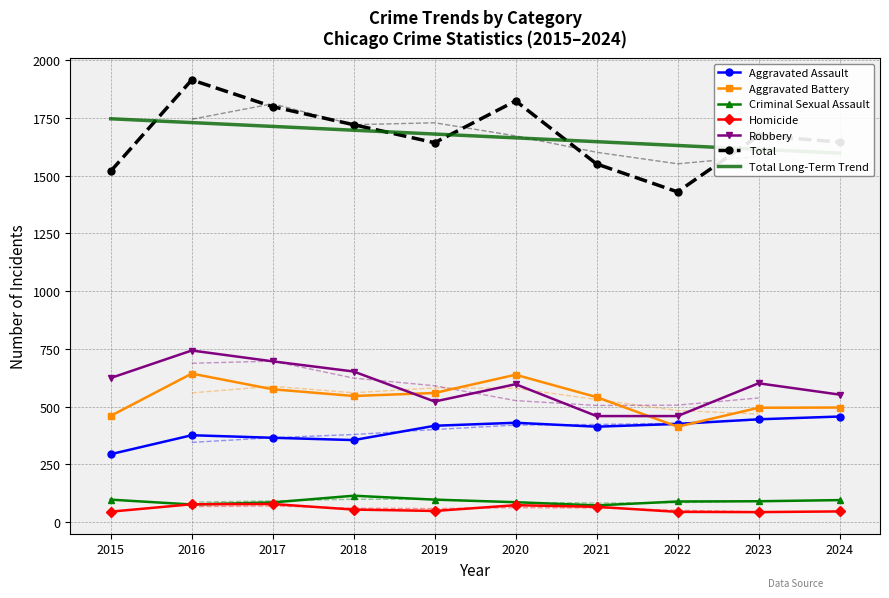

At which category does Total reach its first local peak?

2016